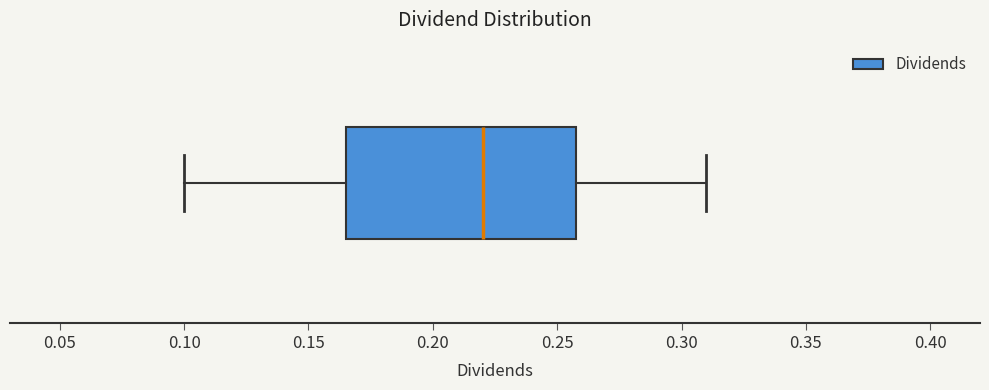

Read this box plot against the x-axis: the position of the median line, the range covered by the box, and the ends of both whiskers. The values are not printed on the chart, so give them approximately, as read against the axis.

median 0.220, box 0.165 to 0.260, whiskers 0.100 to 0.310